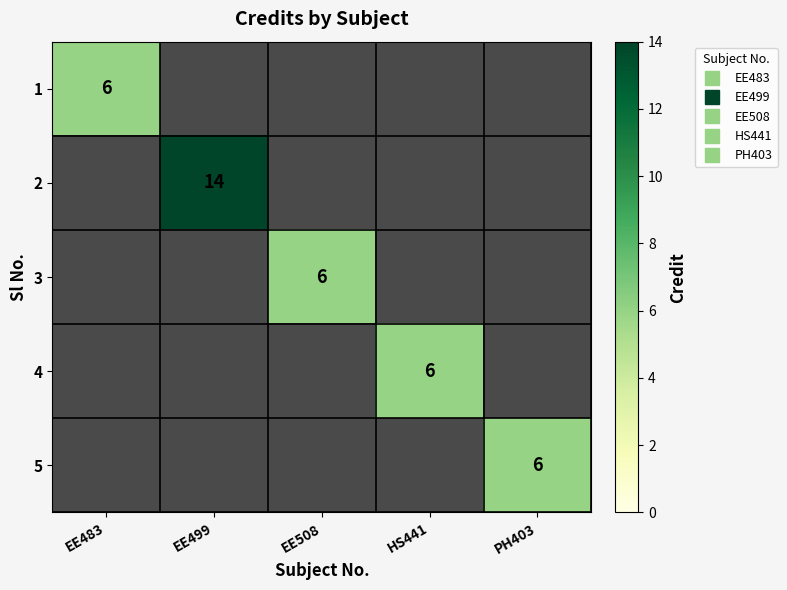

Is it true that 2 equals 14 at EE499?

True